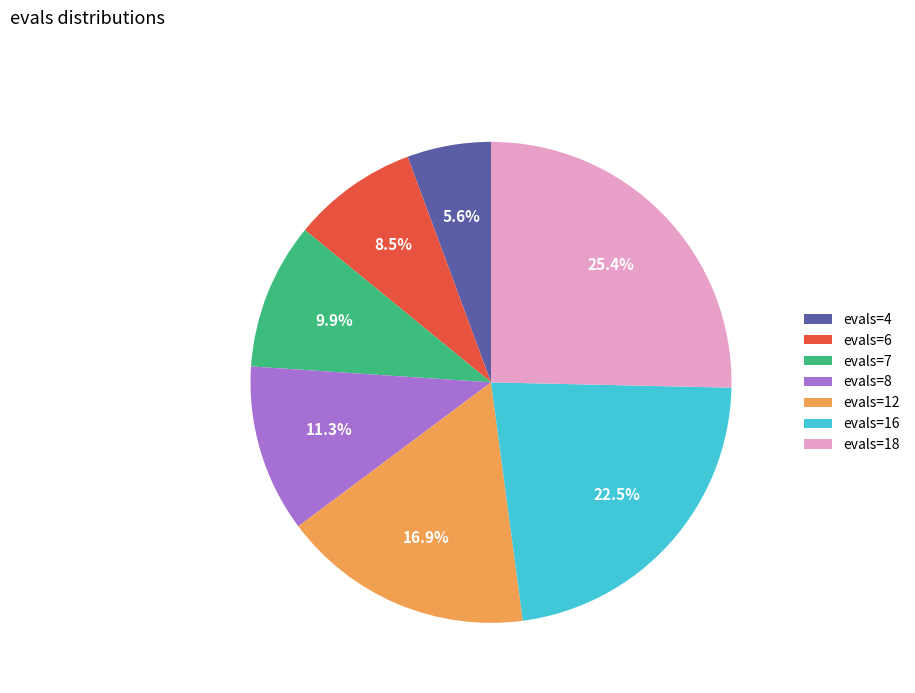

Is it true that evals=18 is 25% of the pie?

True